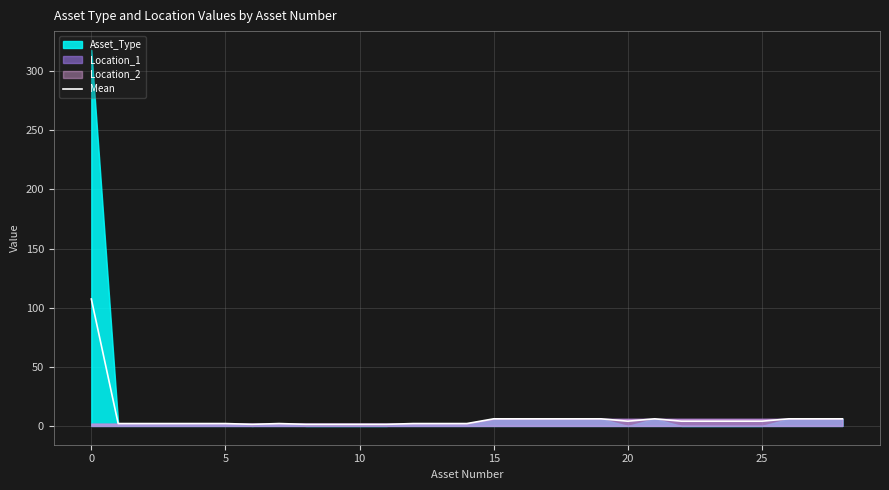

What is the difference between the maximum and minimum values?

106.0